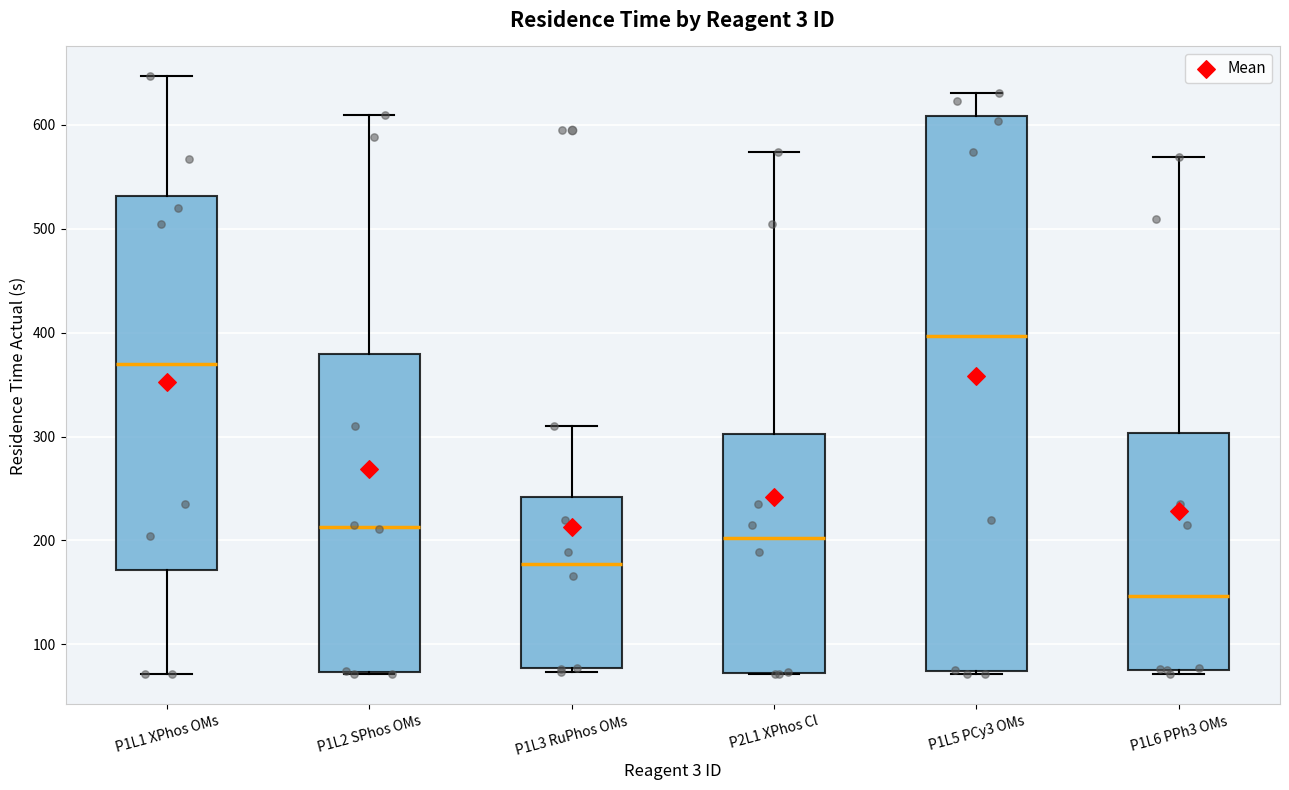

Which box is the tallest, from its lower edge to its upper edge?

P1L5 PCy3 OMs